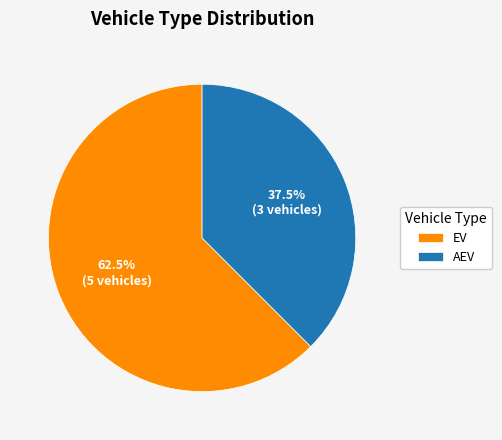

What is the smallest slice in the pie chart?

AEV